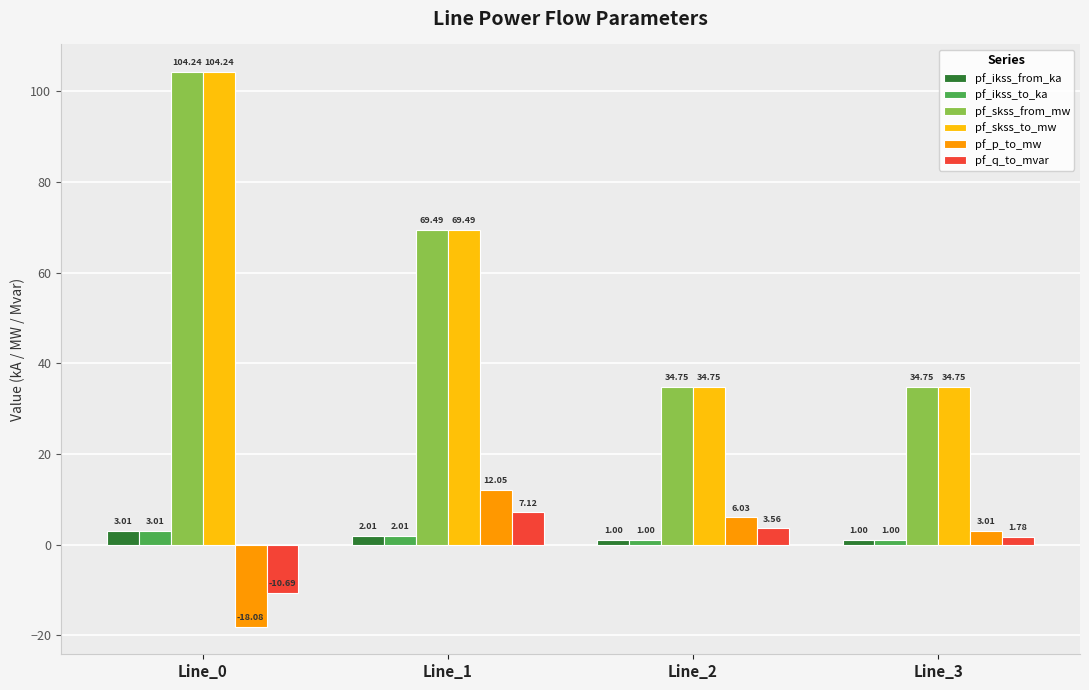

At which label does pf_skss_to_mw first exceed 69?

Line_0